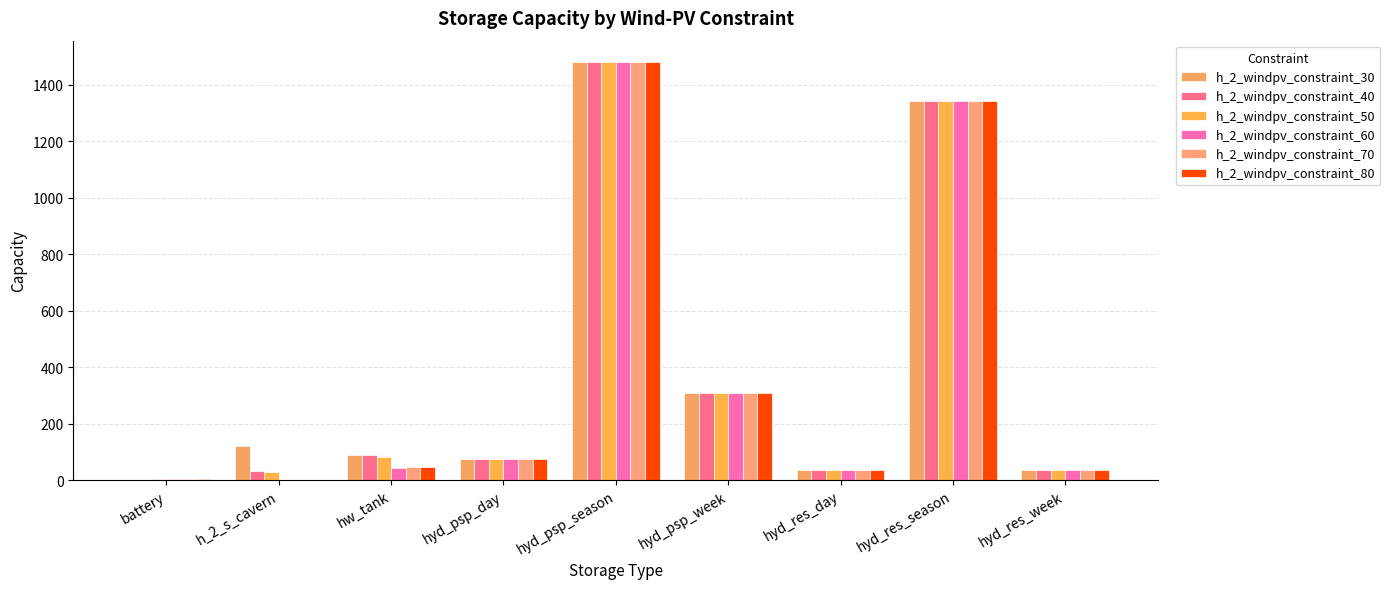

What is the label of the 6th bar from the left?

hyd_psp_week